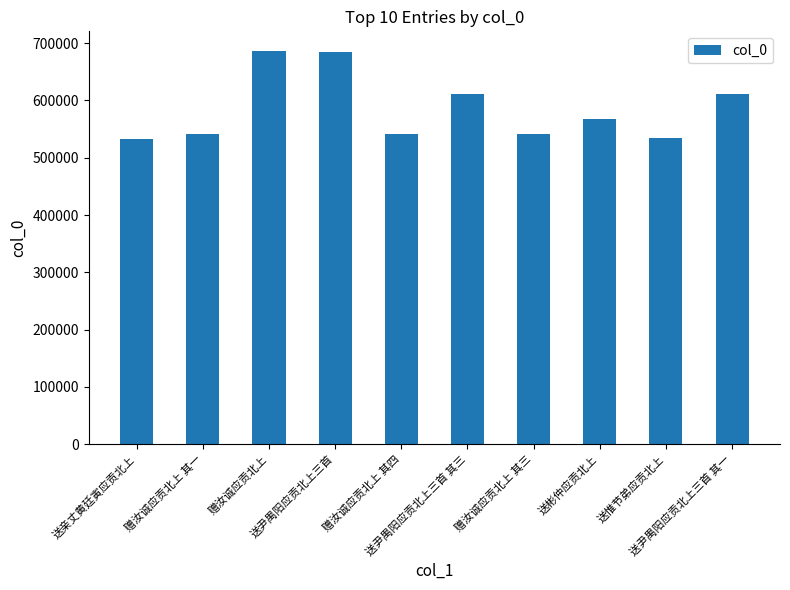

Does the chart contain stacked bars?

No